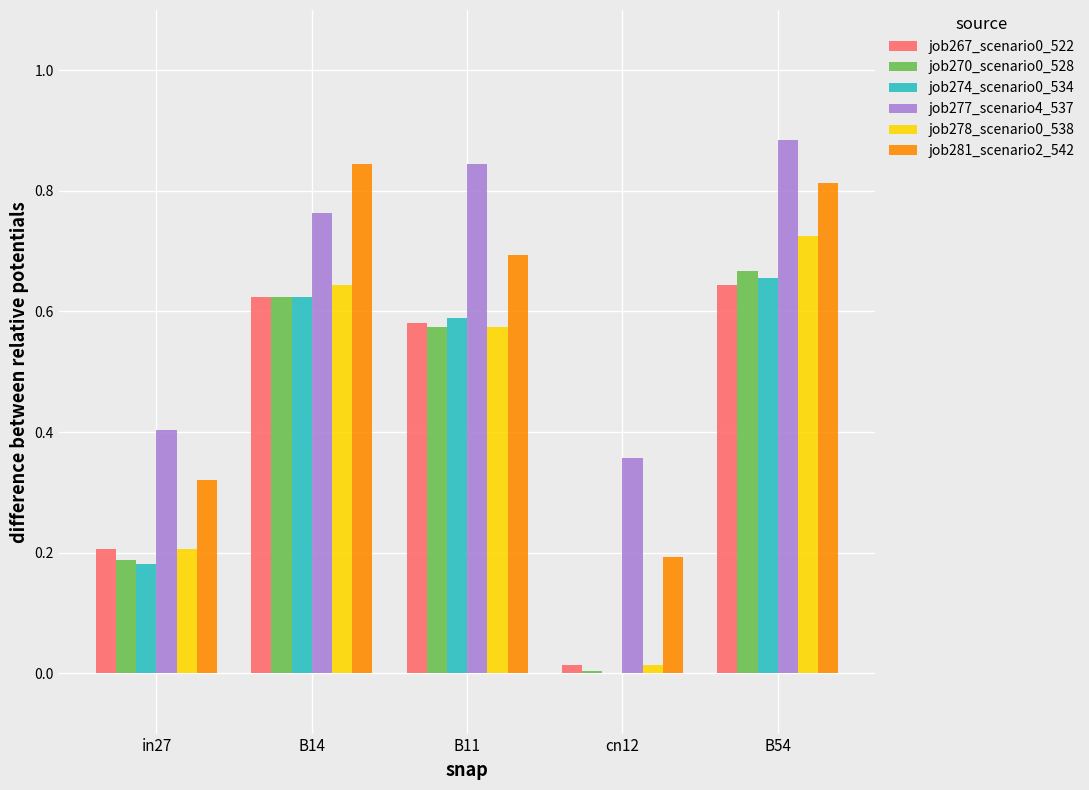

What is the total value across all series at B54?

4.4